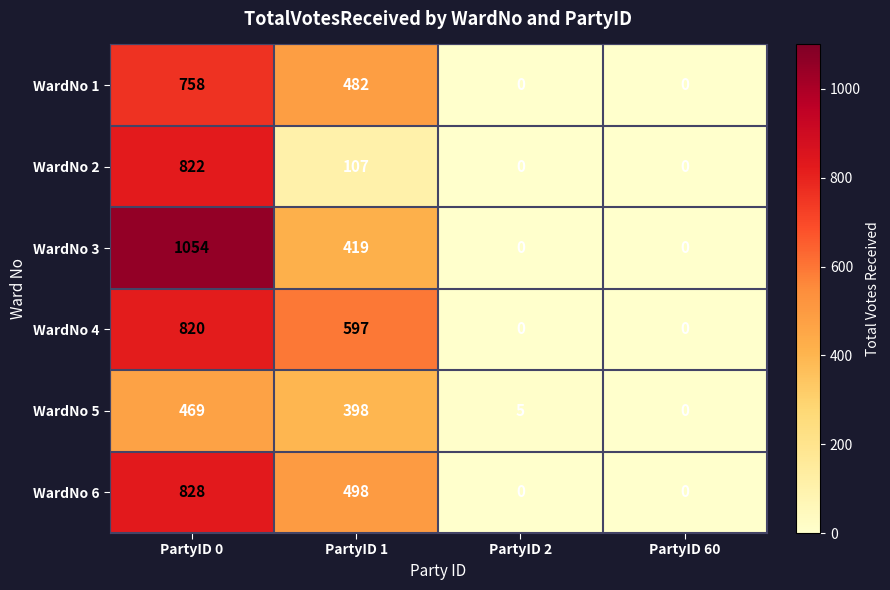

At which category does the chart reach its peak across all series?

PartyID 0